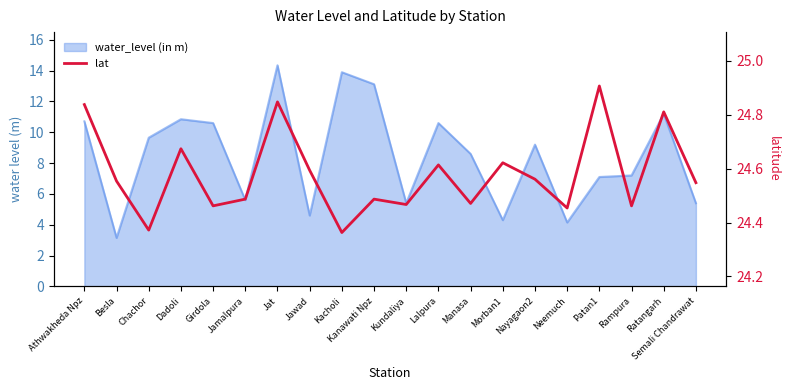

Reading left to right, what are all the values shown in this chart?

24.8	24.6	24.4	24.7	24.5	24.5	24.8	24.6	24.4	24.5	24.5	24.6	24.5	24.6	24.6	24.5	24.9	24.5	24.8	24.5